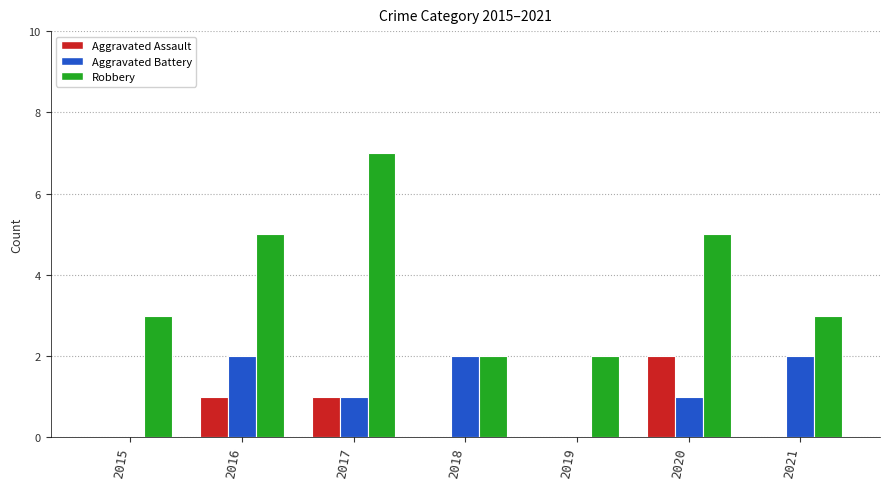

At which category is the sum across all series the highest?

2017